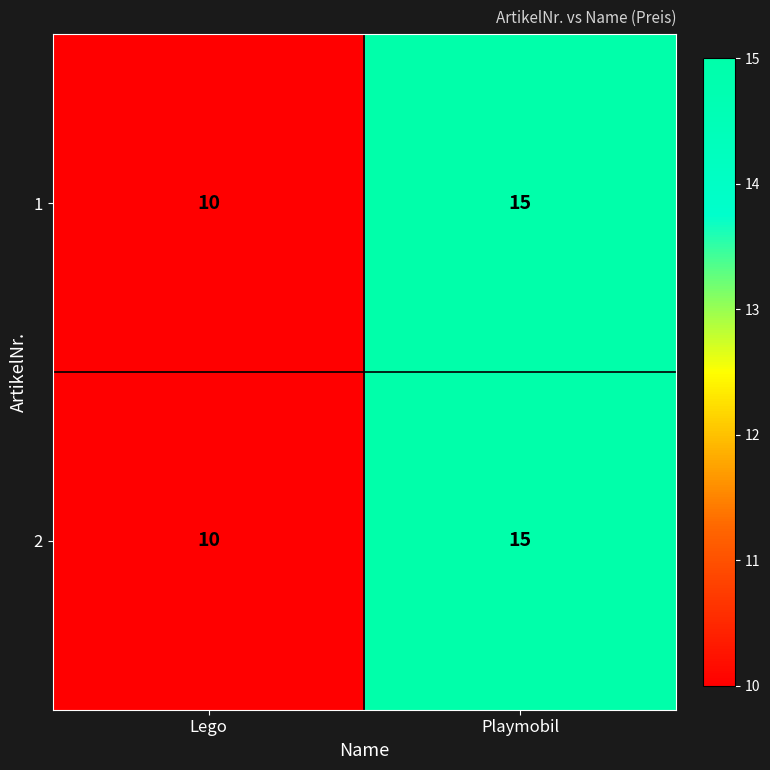

Where is 2 nearest to the value 12?

Lego